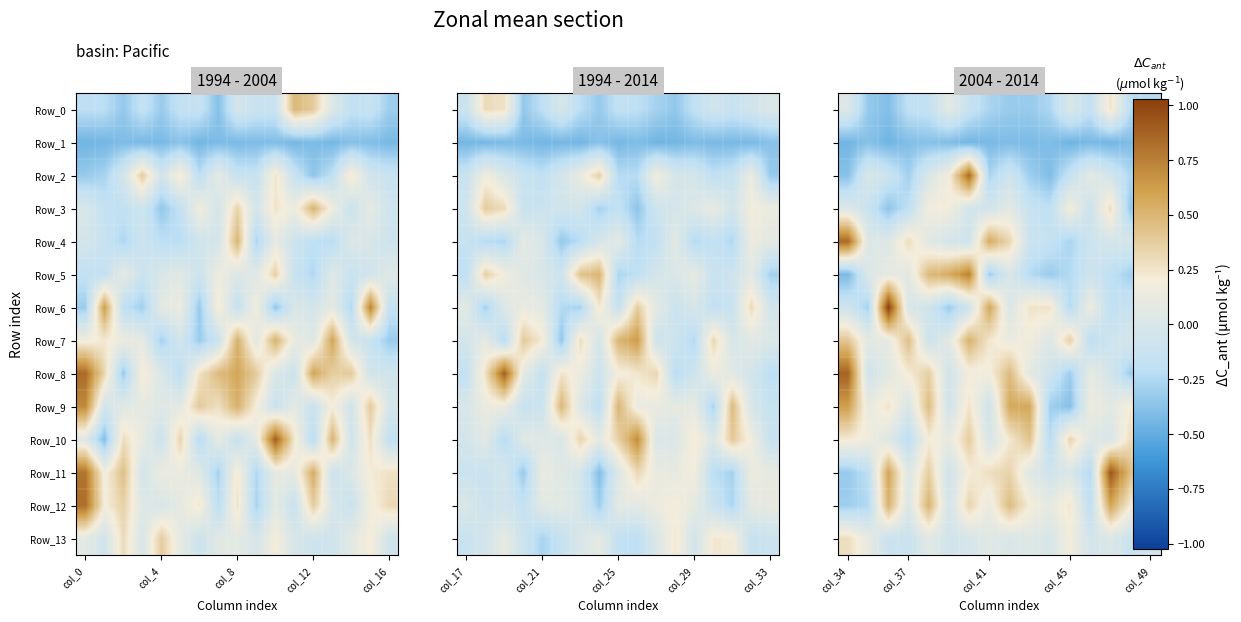

Between col_34 and col_49, which series saw the biggest shift?

Row_8